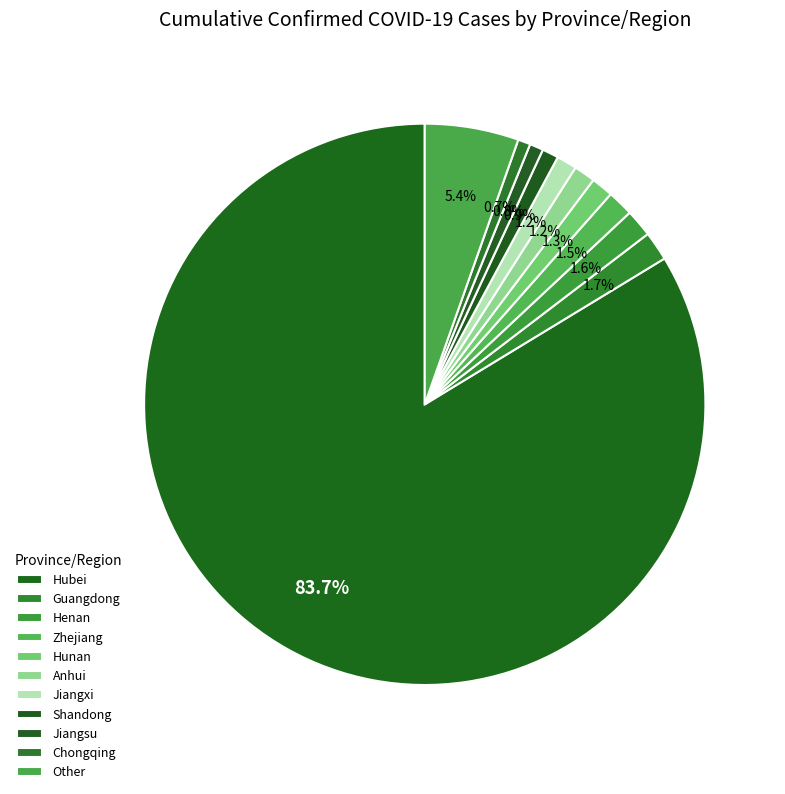

Combined, do Hunan and Anhui account for over 50%?

No